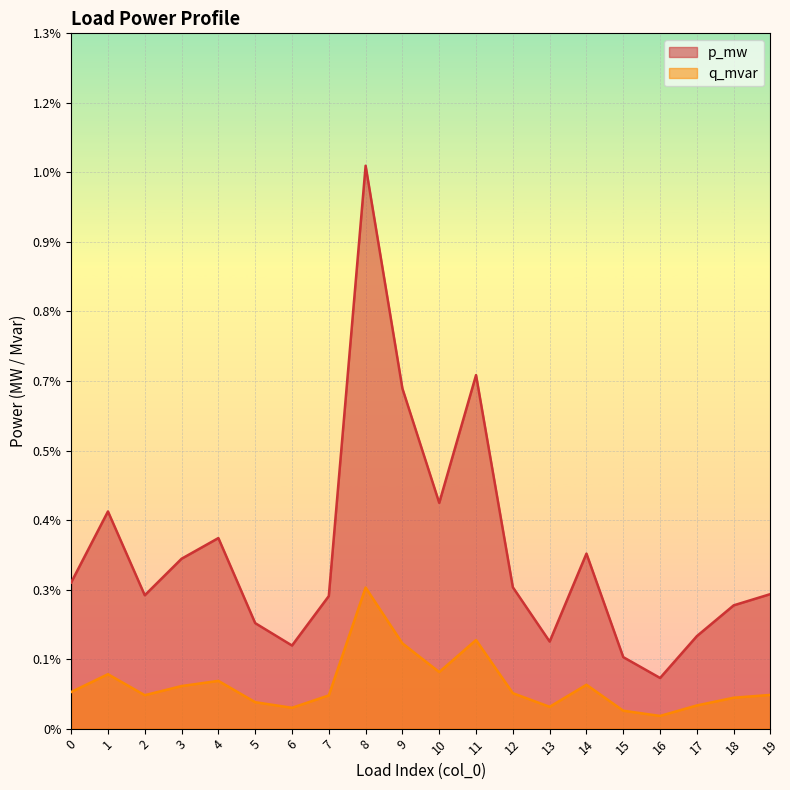

At how many categories does at least one series exceed 0?

20